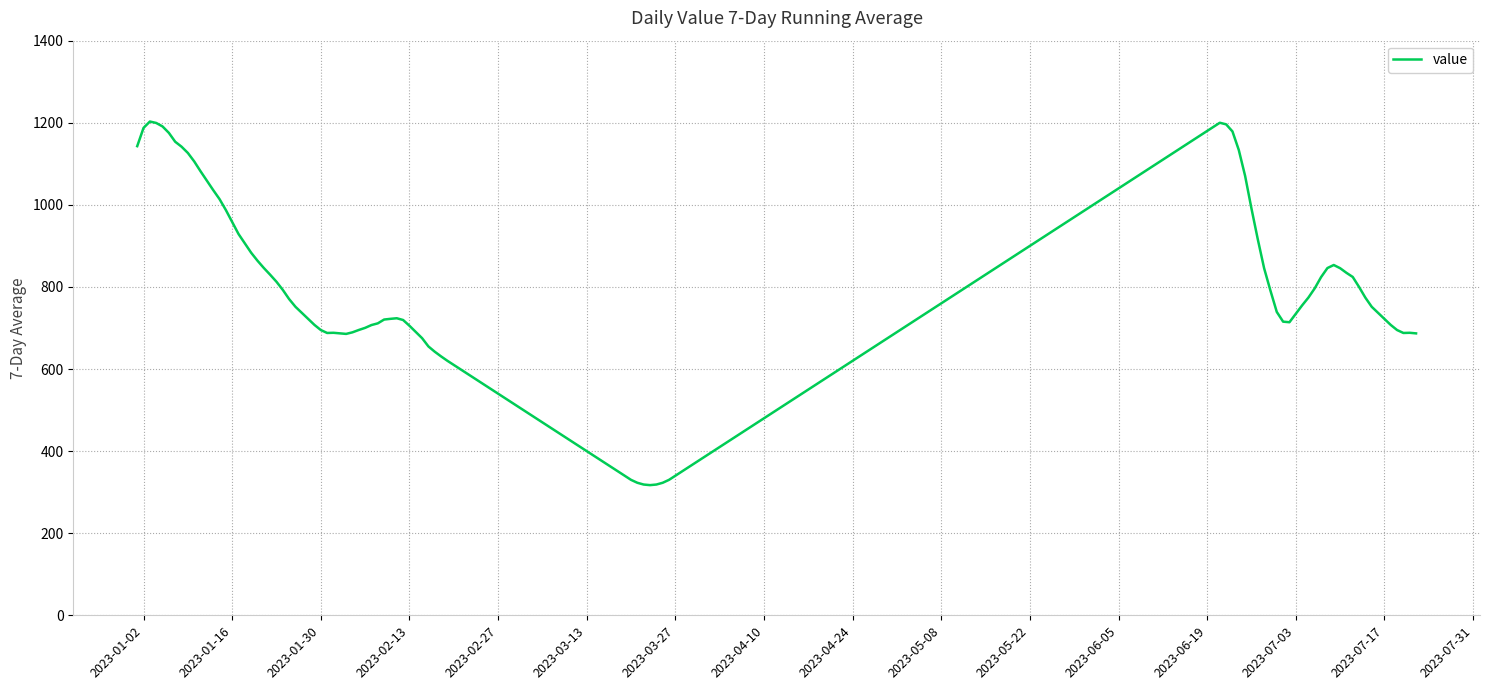

What is the greatest value displayed?

1203.0